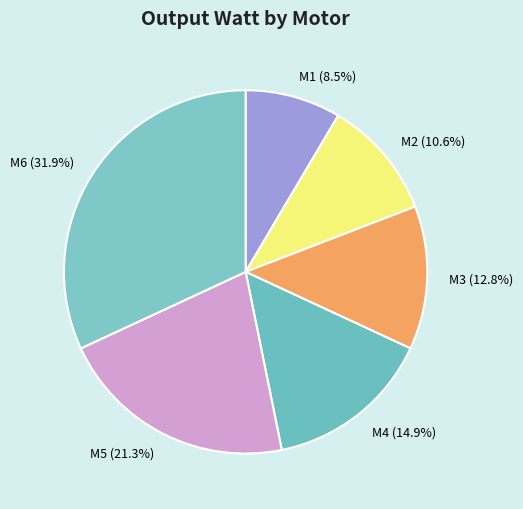

Rank the categories by value from highest to lowest.

M6, M5, M4, M3, M2, M1